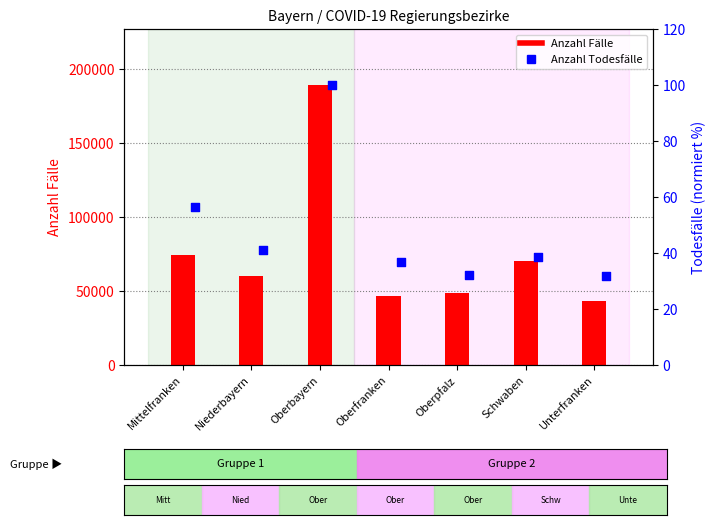

What are all the series names shown in the legend?

Anzahl Fälle, Anzahl Todesfälle